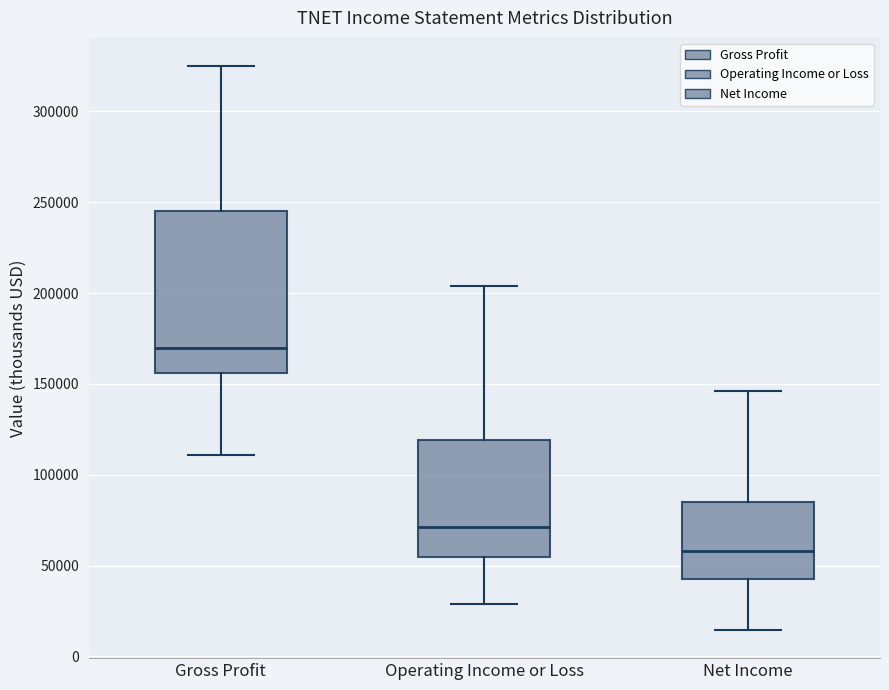

Which box's median line is the lowest?

Net Income